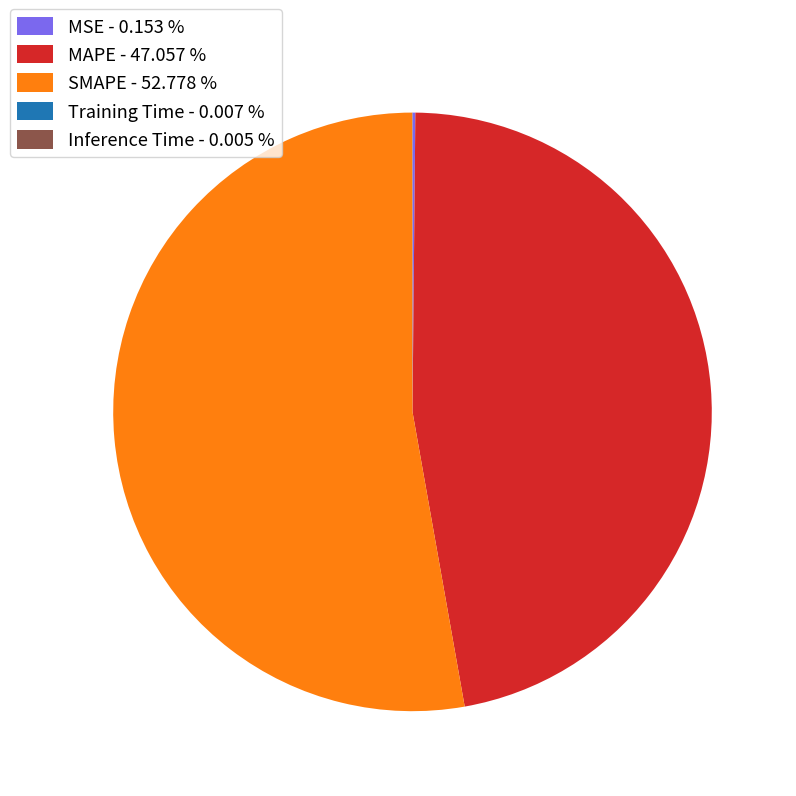

Which category has the biggest portion of the pie?

SMAPE